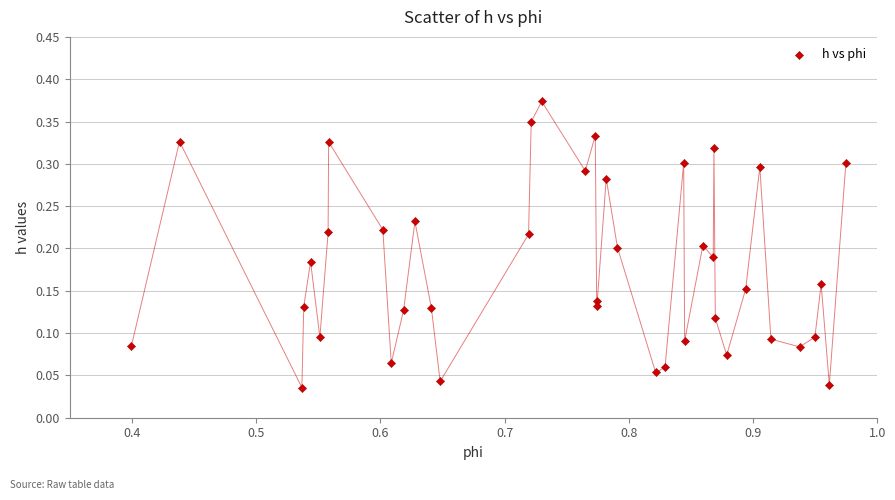

What is the range of X values (max minus min)?

0.6